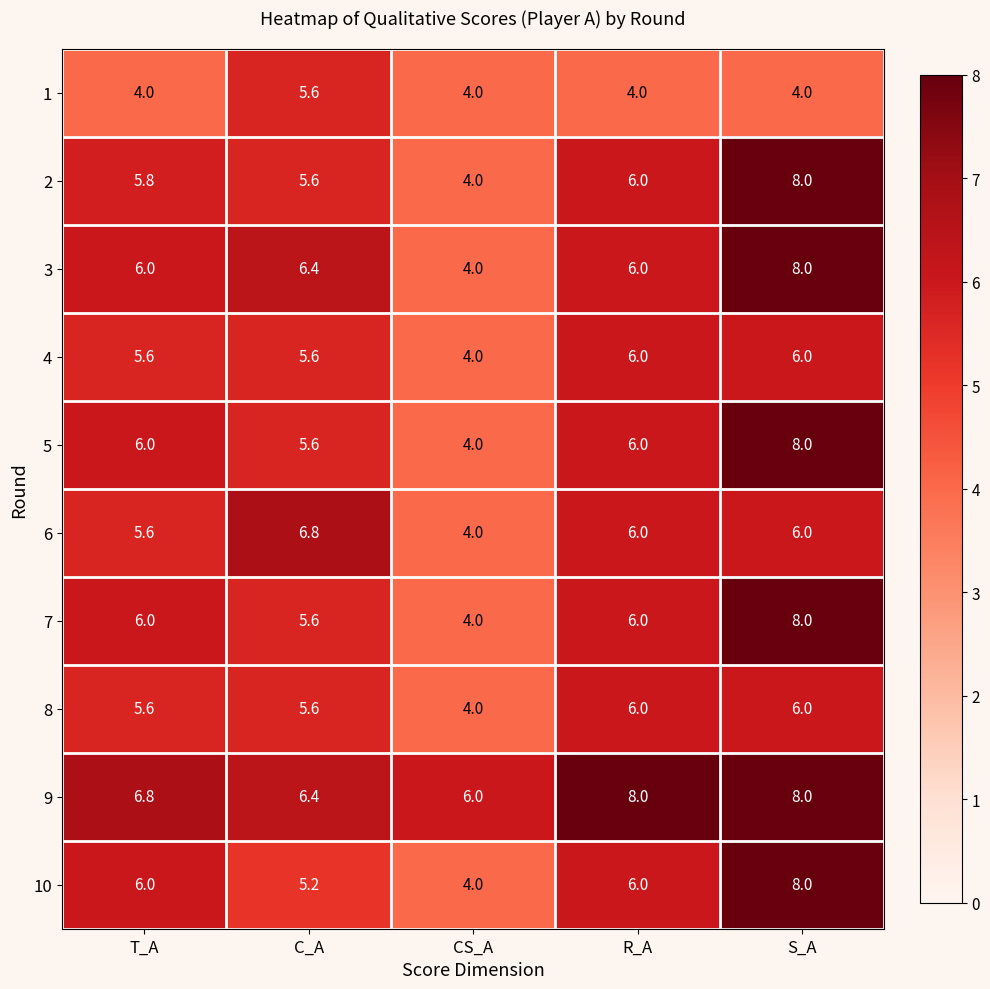

Is it true that 3 equals 10.1 at C_A?

False